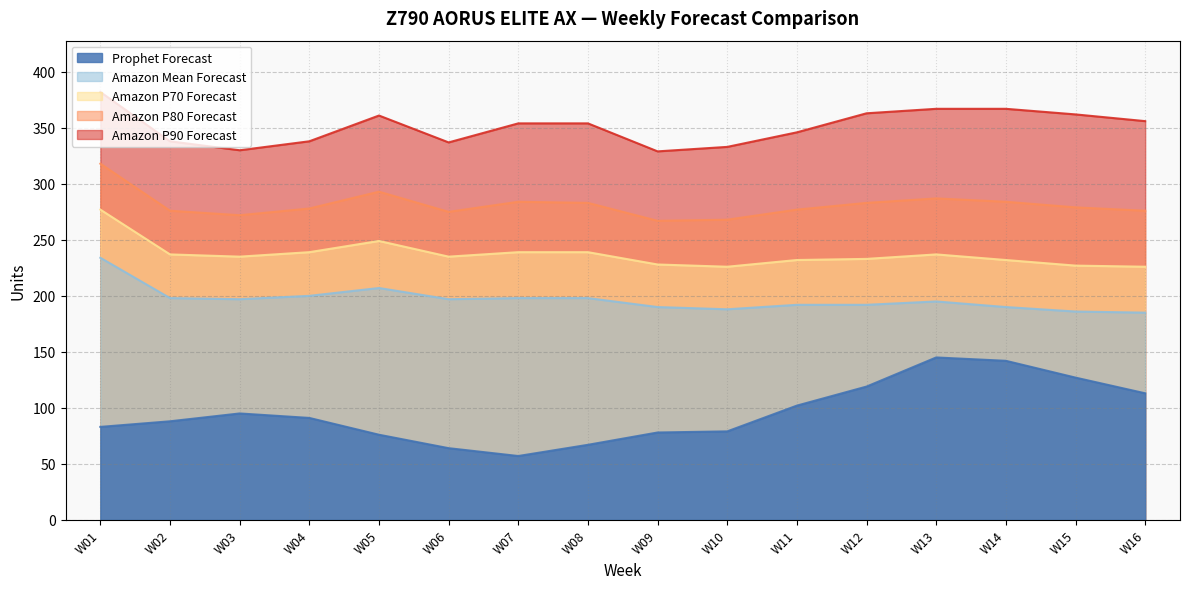

True or false: Amazon P90 Forecast and Amazon Mean Forecast cross at least once.

False